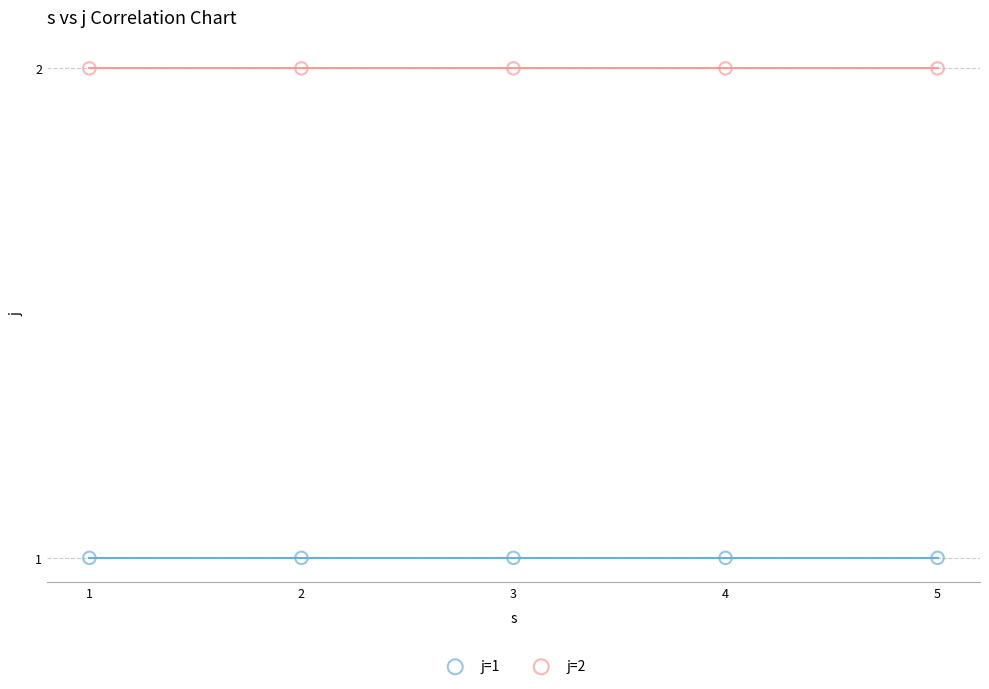

Which series reaches the minimum Y coordinate?

j=1